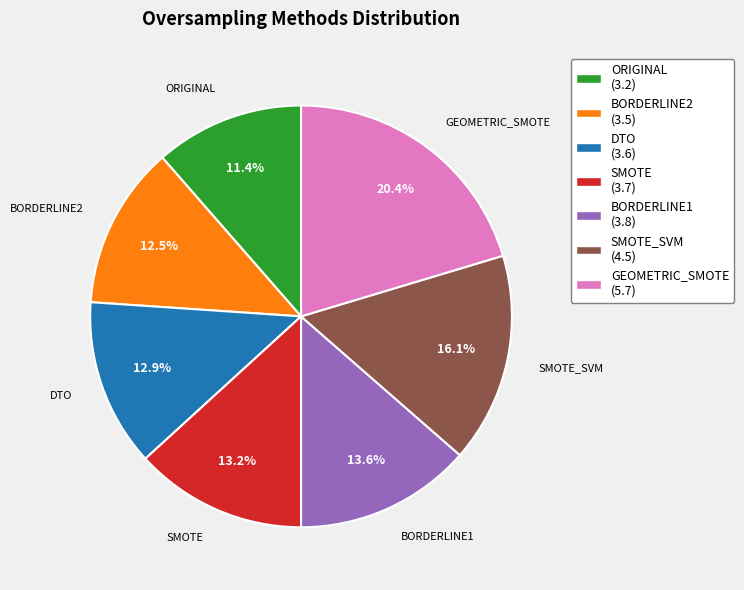

Is there a majority slice in this chart?

No